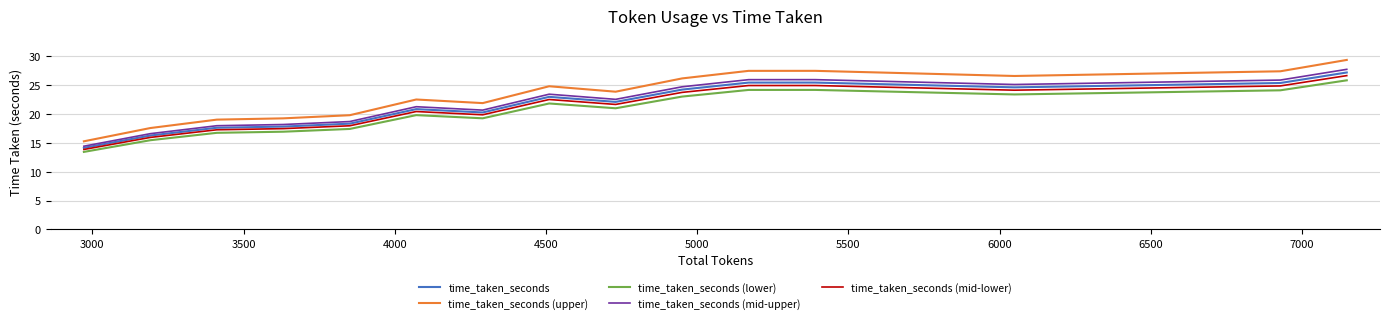

True or false: time_taken_seconds (upper) and time_taken_seconds cross at least once.

False